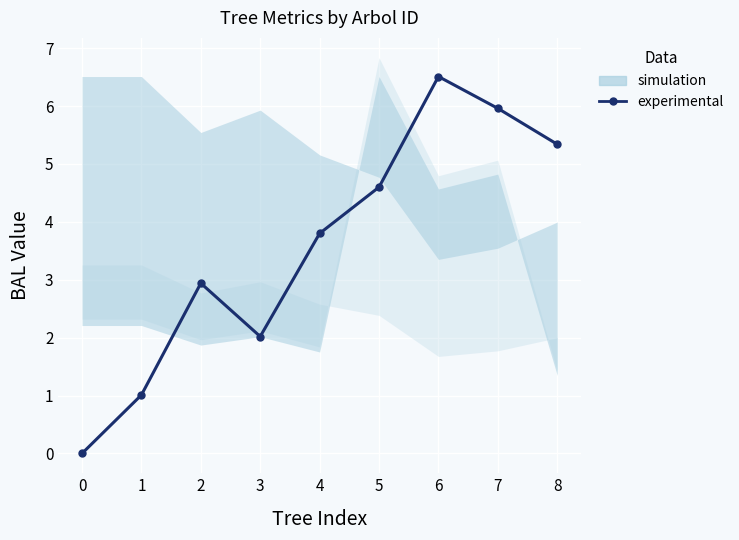

List the labels in order of value, largest first.

6, 7, 8, 5, 4, 2, 3, 1, 0